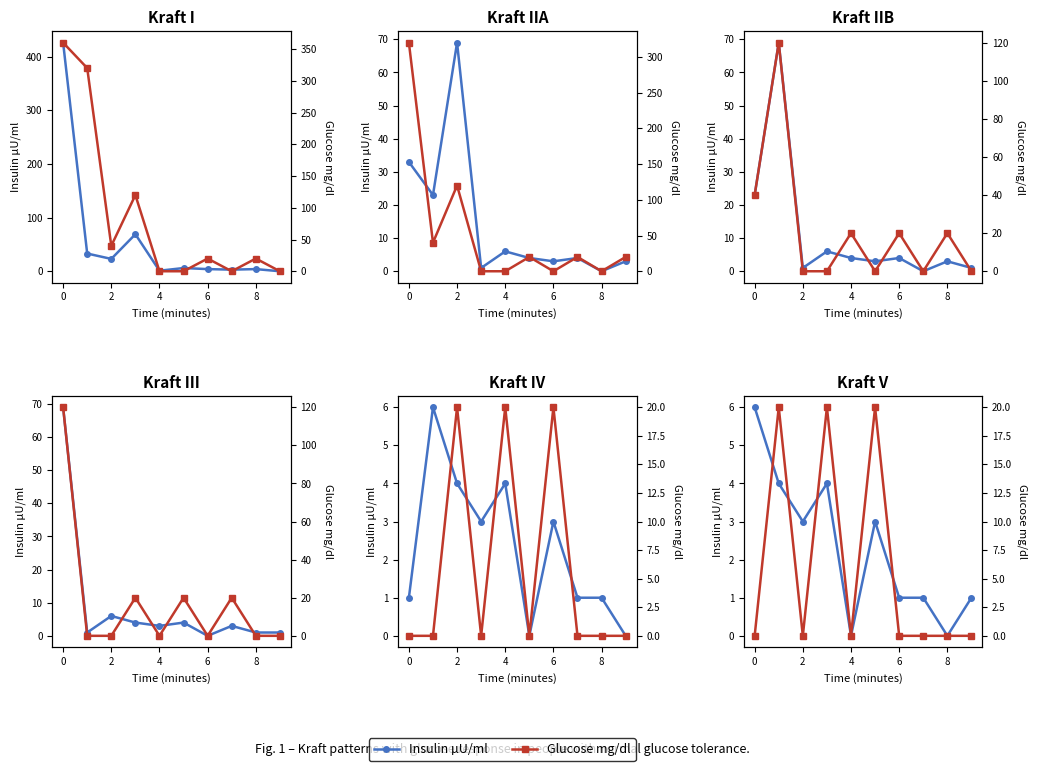

Which series has the widest spread of values?

Glucose mg/dl